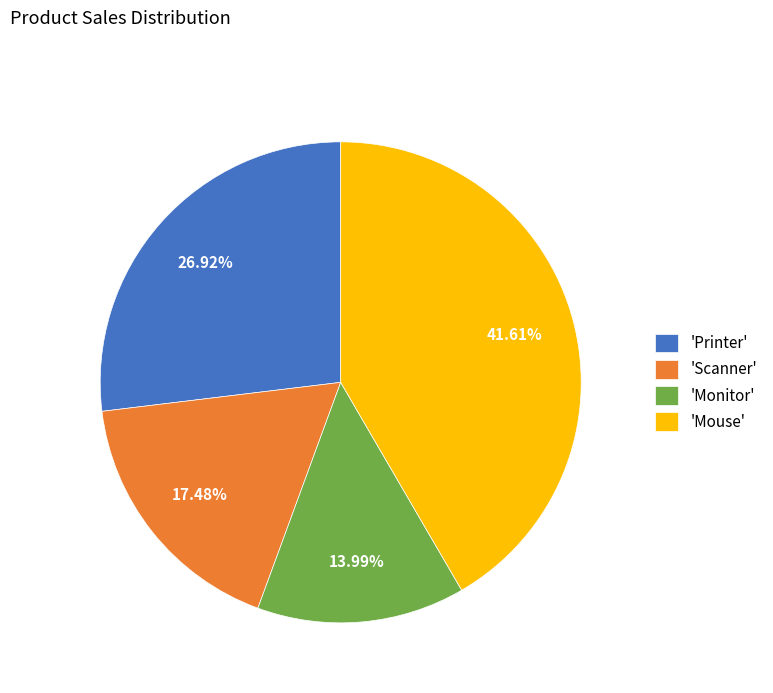

Which slice is the smallest?

'Monitor'